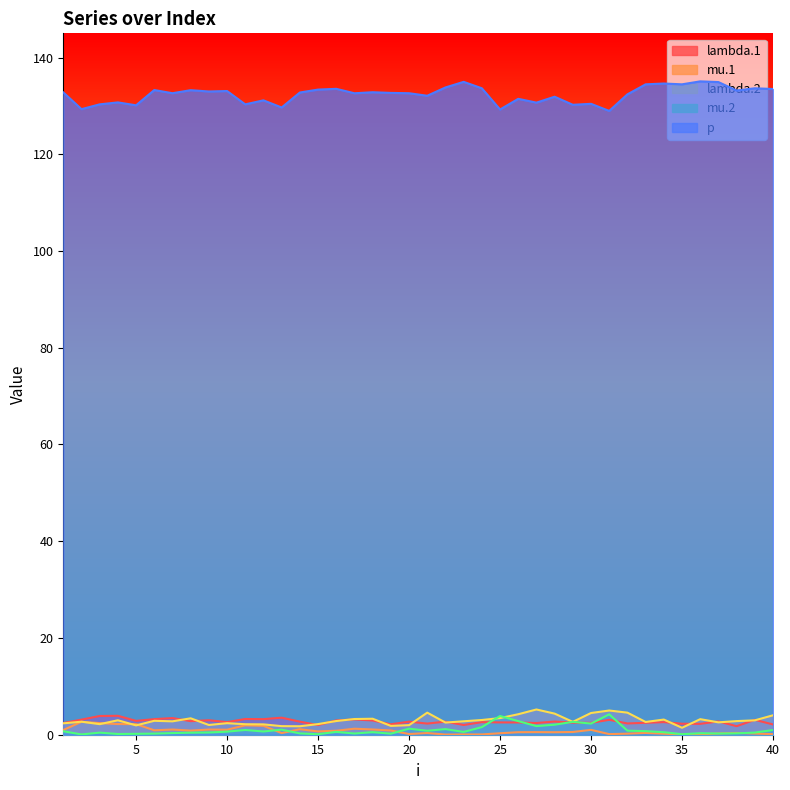

True or false: lambda.2 has a value of 1.6 at 33.

False